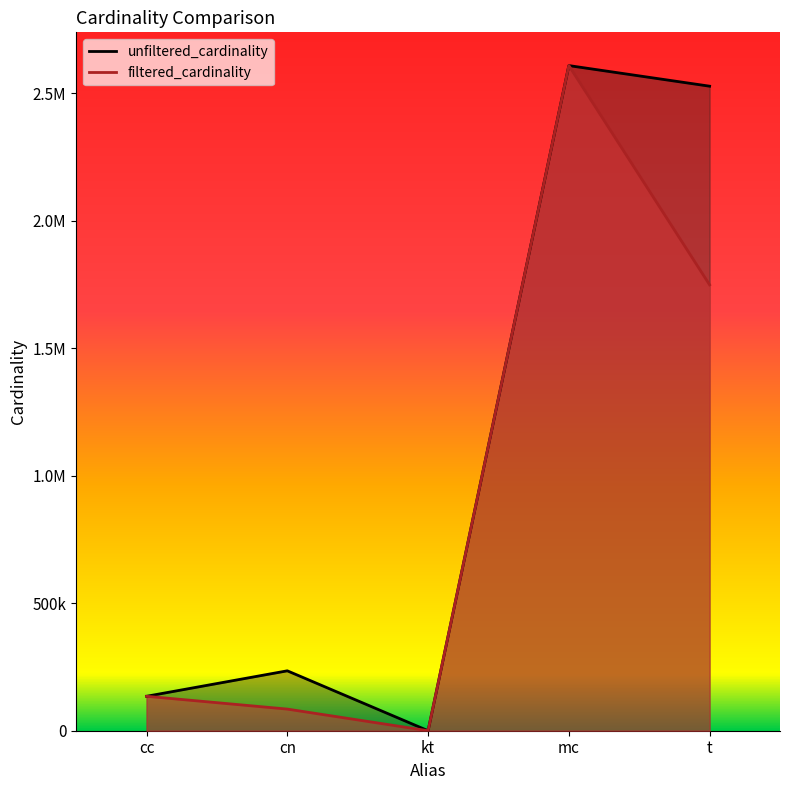

Which series has the largest range (max minus min)?

filtered_cardinality